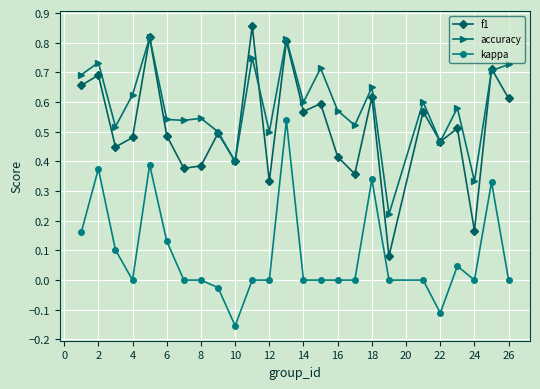

Which series has the largest range (max minus min)?

f1